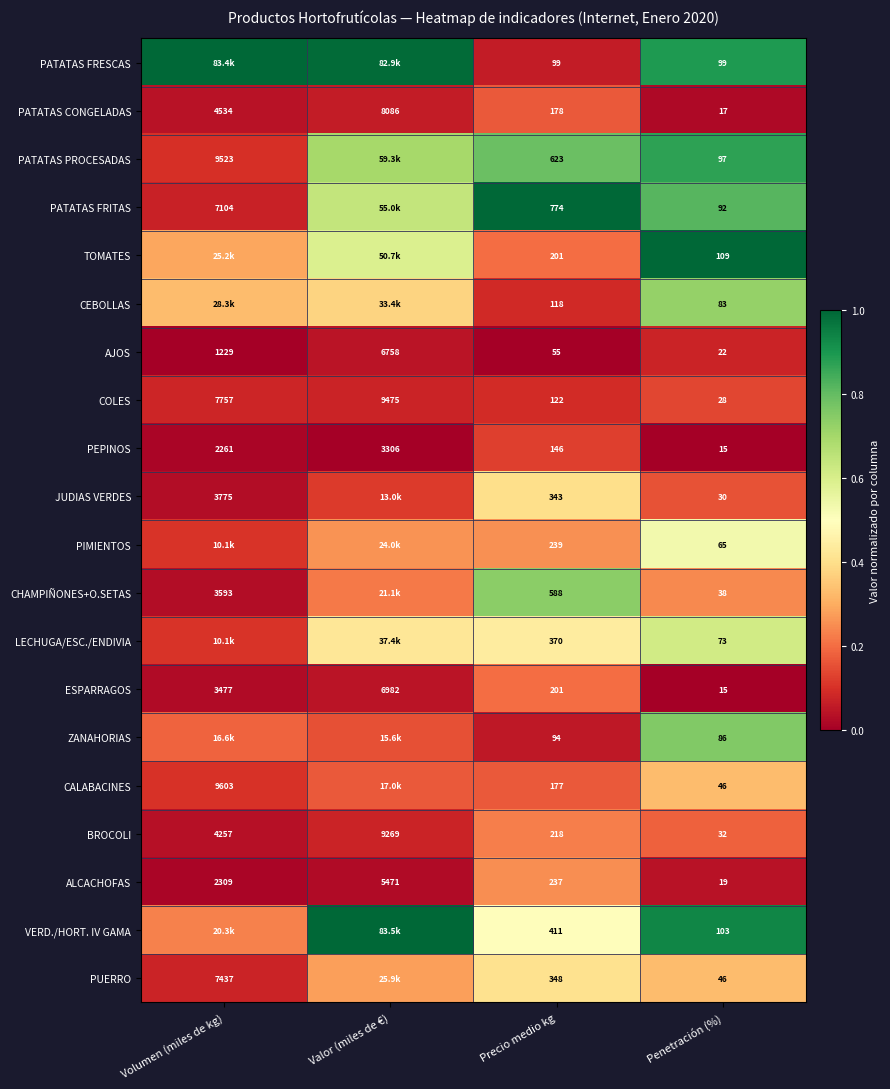

Rank the categories by PATATAS CONGELADAS value from highest to lowest.

Valor (miles de €), Volumen (miles de kg), Precio medio kg, Penetración (%)